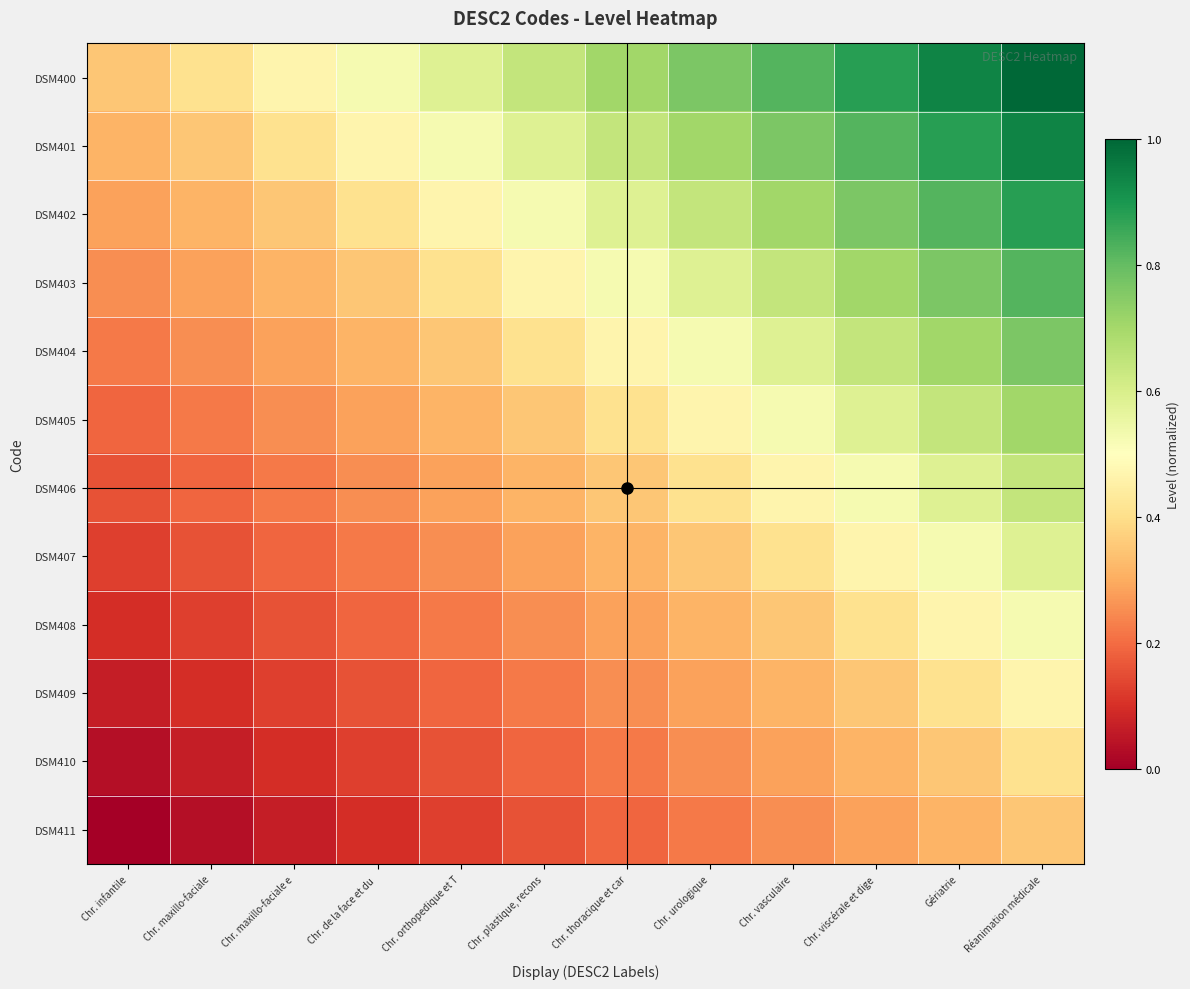

What is the total value across all series at Chr. plastique, recons?

4.4